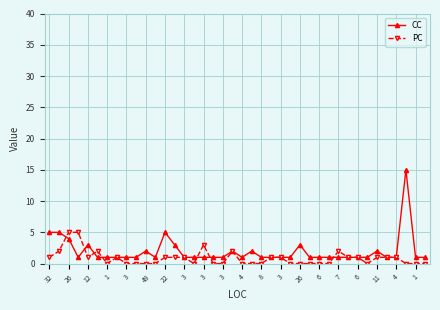

What is the value of the CC point at the 40th from the left?

1